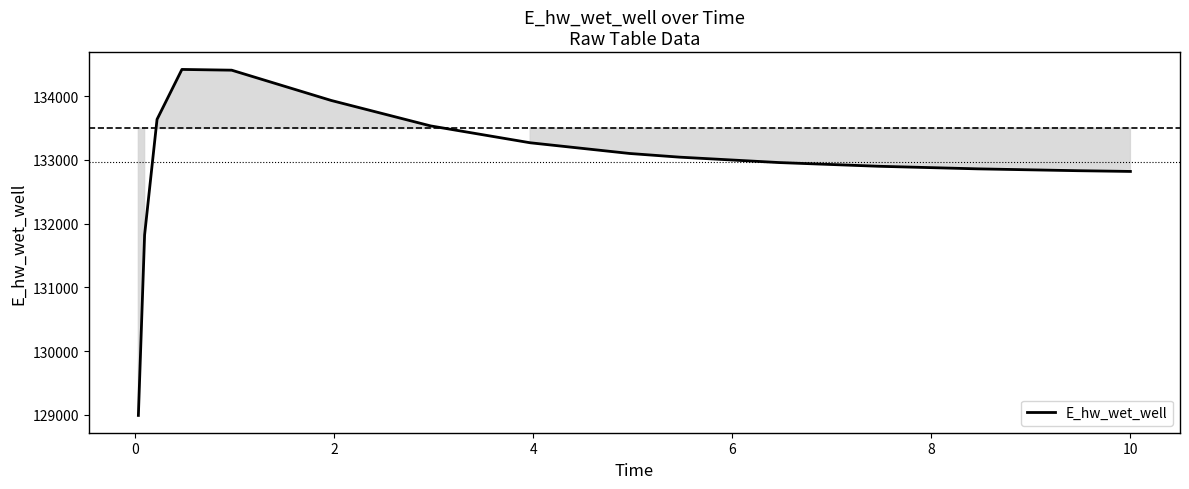

What is the maximum value shown in the chart?

134419.7